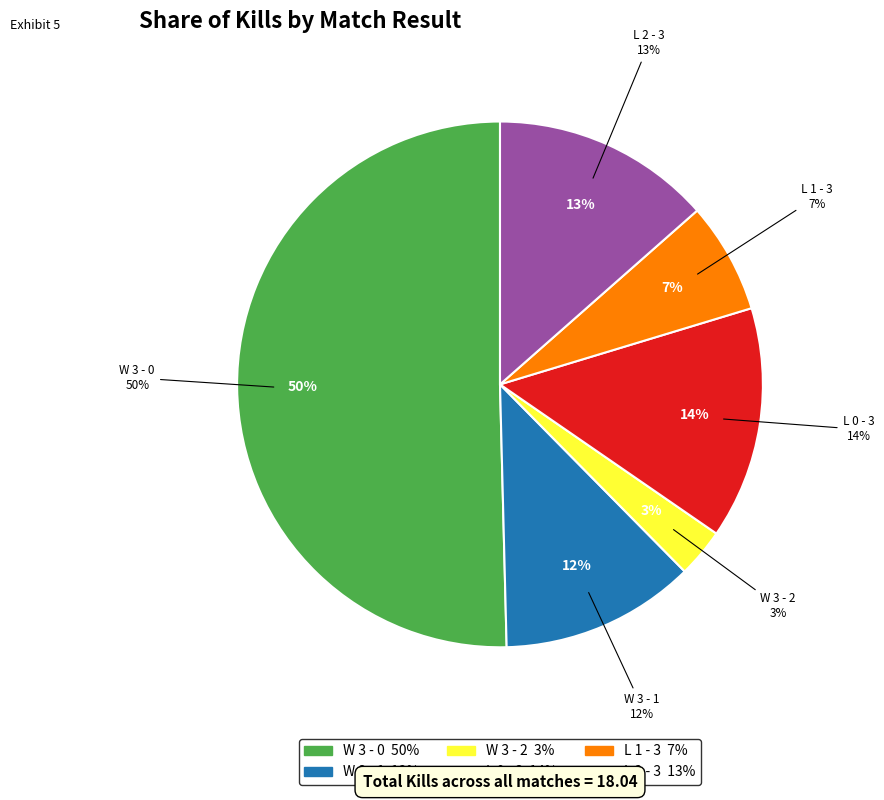

To the nearest percent, what is the difference between the largest and smallest slice percentages?

47%